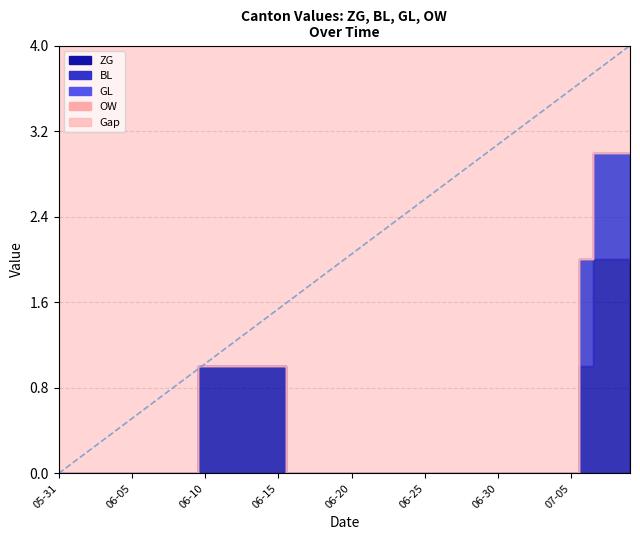

What position from the right is 2020-06-20?

20